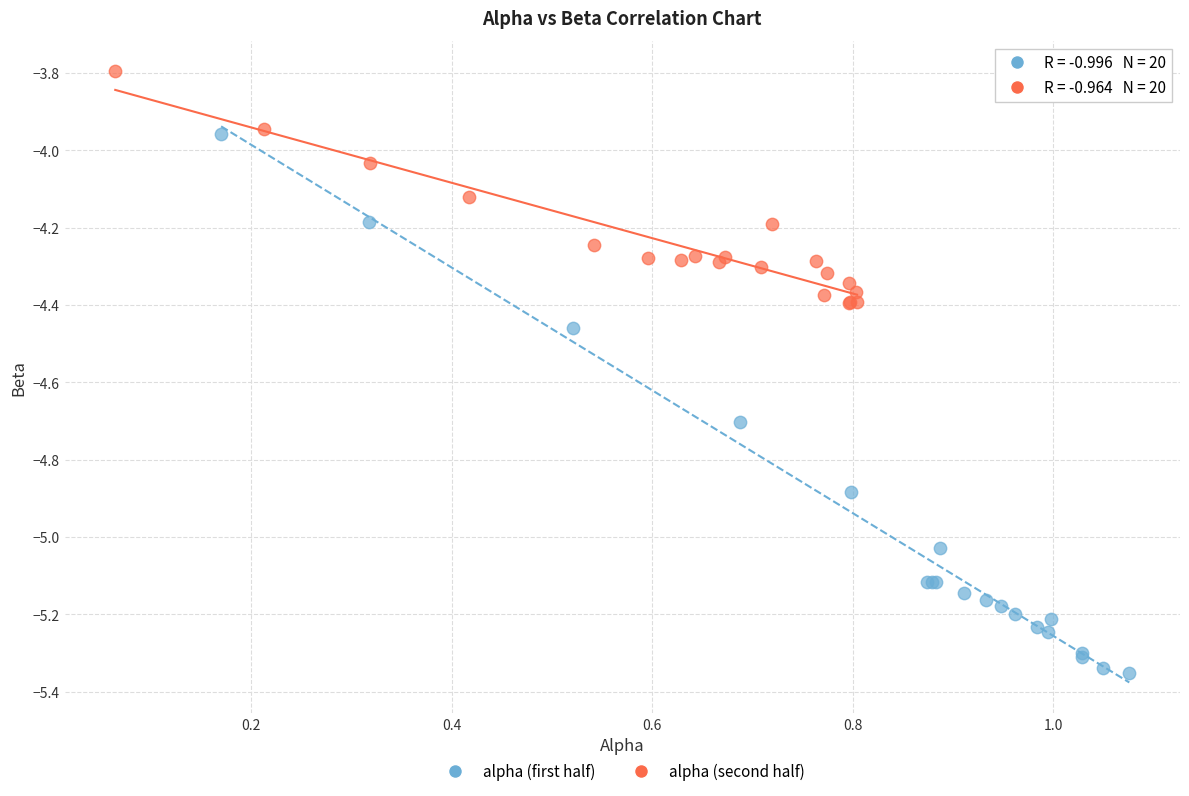

What are all the series names shown in the legend?

alpha (first half), alpha (second half)